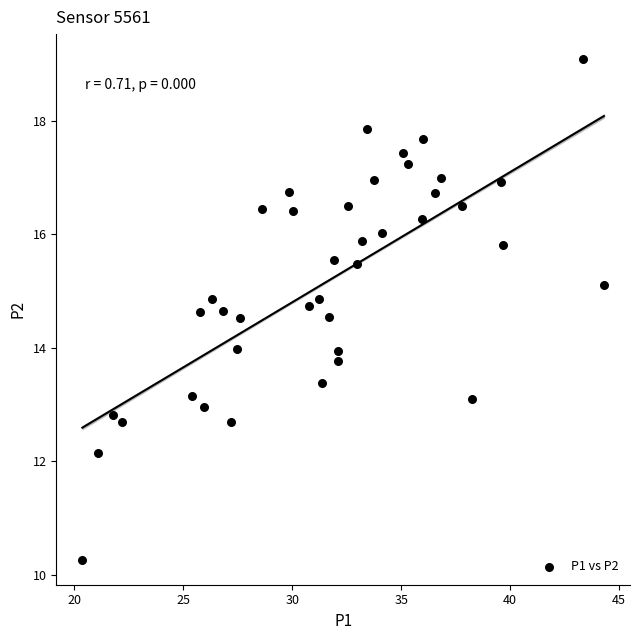

What is the range of Y values (max minus min)?

8.8